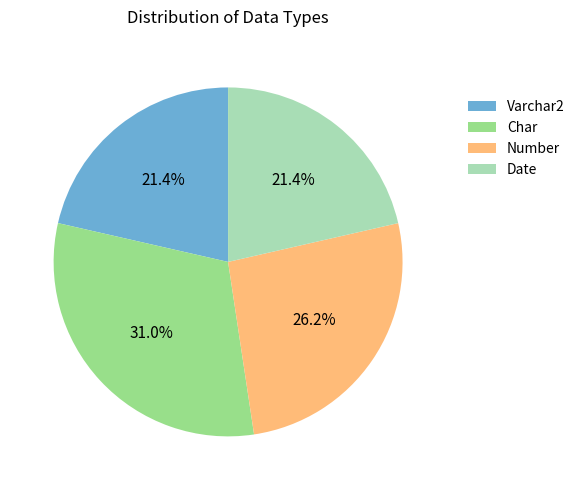

Combined, do Varchar2 and Number account for over 50%?

No